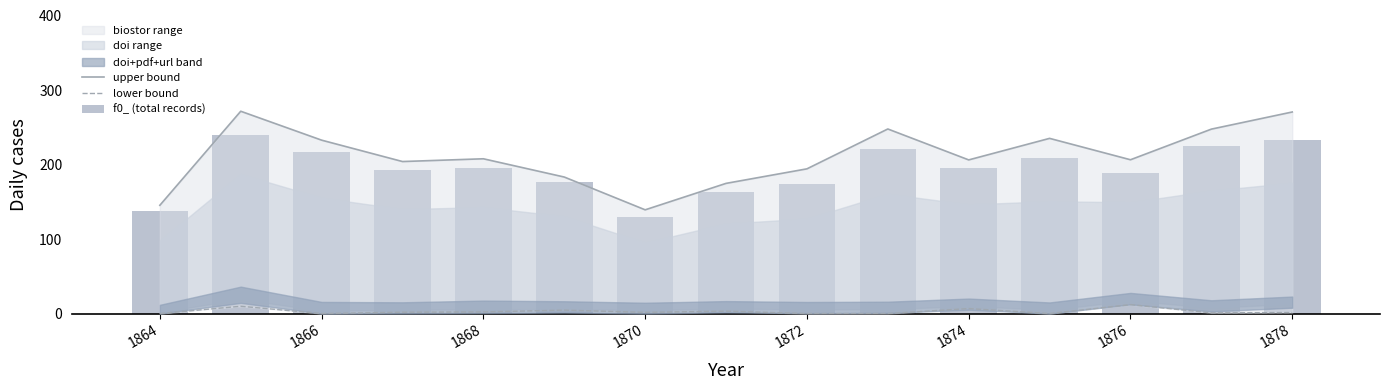

Reading right to left, what are all the values shown in this chart?

upper bound: 270.5	247.5	206.4	235.1	206.2	247.7	194.2	174.7	139.2	183.2	207.7	204.0	232.7	271.5	145.3
lower bound: 1.4	0.9	12.0	0.0	6.7	0.0	0.0	3.2	1.6	4.6	2.2	1.8	0.0	9.8	0.0
f0_ (total records): 232.4	224.5	188.6	208.4	194.7	221.0	174.1	163.0	129.5	177.2	195.9	192.9	216.6	239.7	137.3